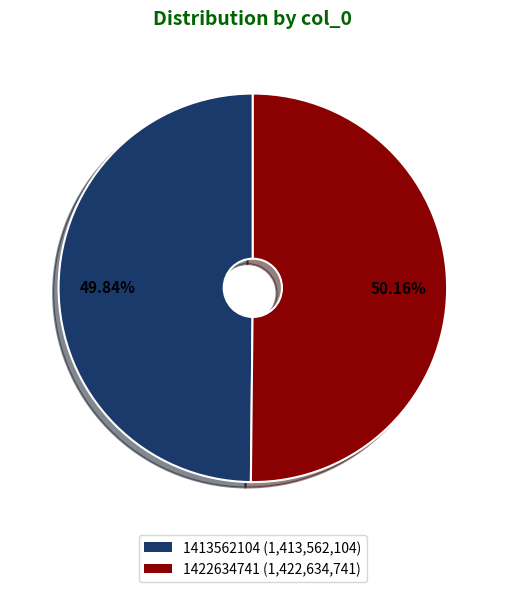

How many segments does this pie chart have?

2